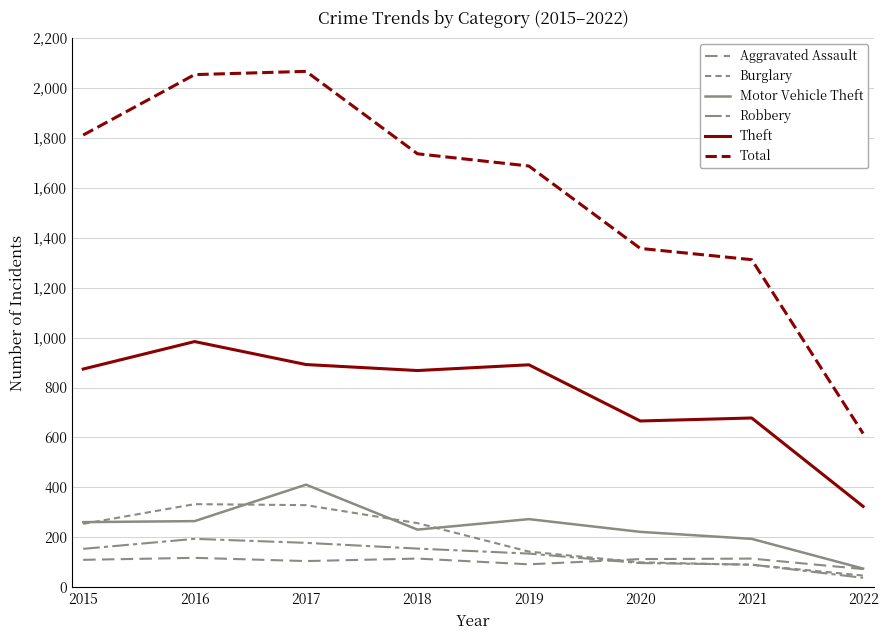

How many lines are shown in the chart?

6